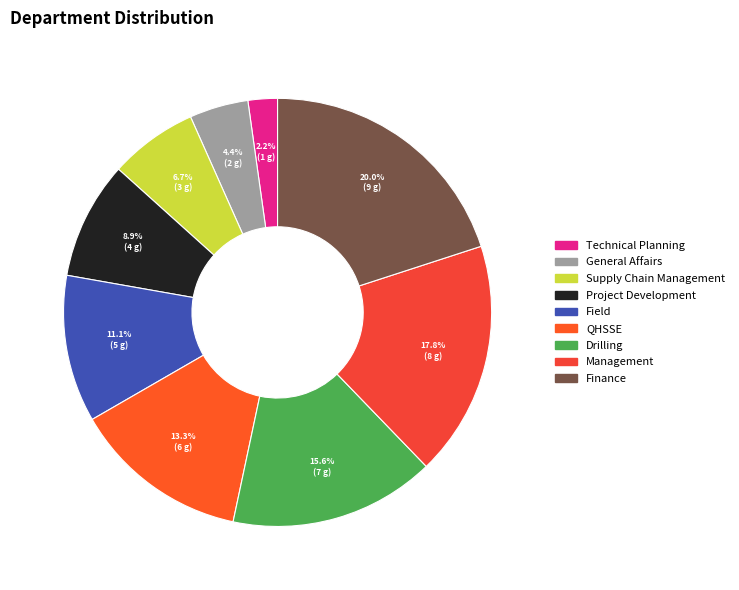

Is there any slice that represents more than half of the pie?

No